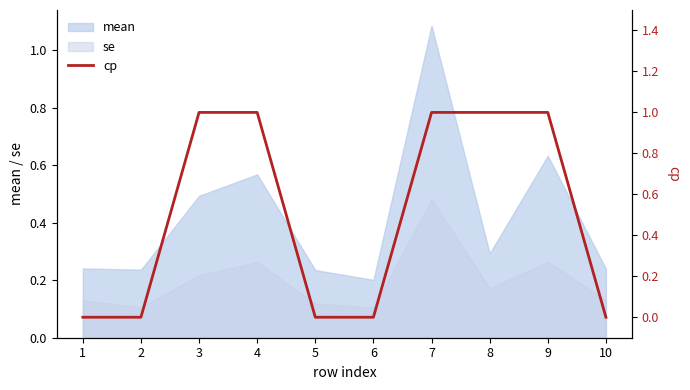

Rank the categories by value from lowest to highest.

1, 2, 5, 6, 10, 3, 4, 7, 8, 9